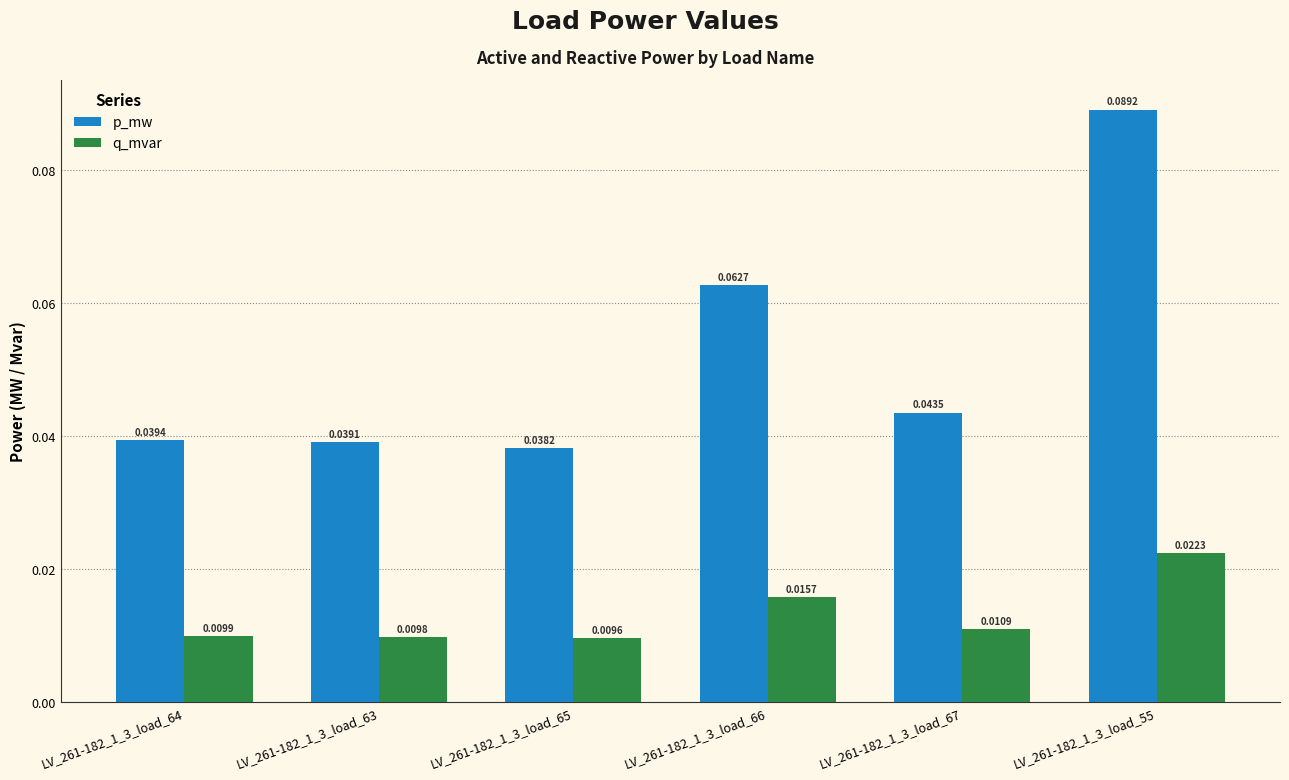

Which series has the largest range (max minus min)?

p_mw